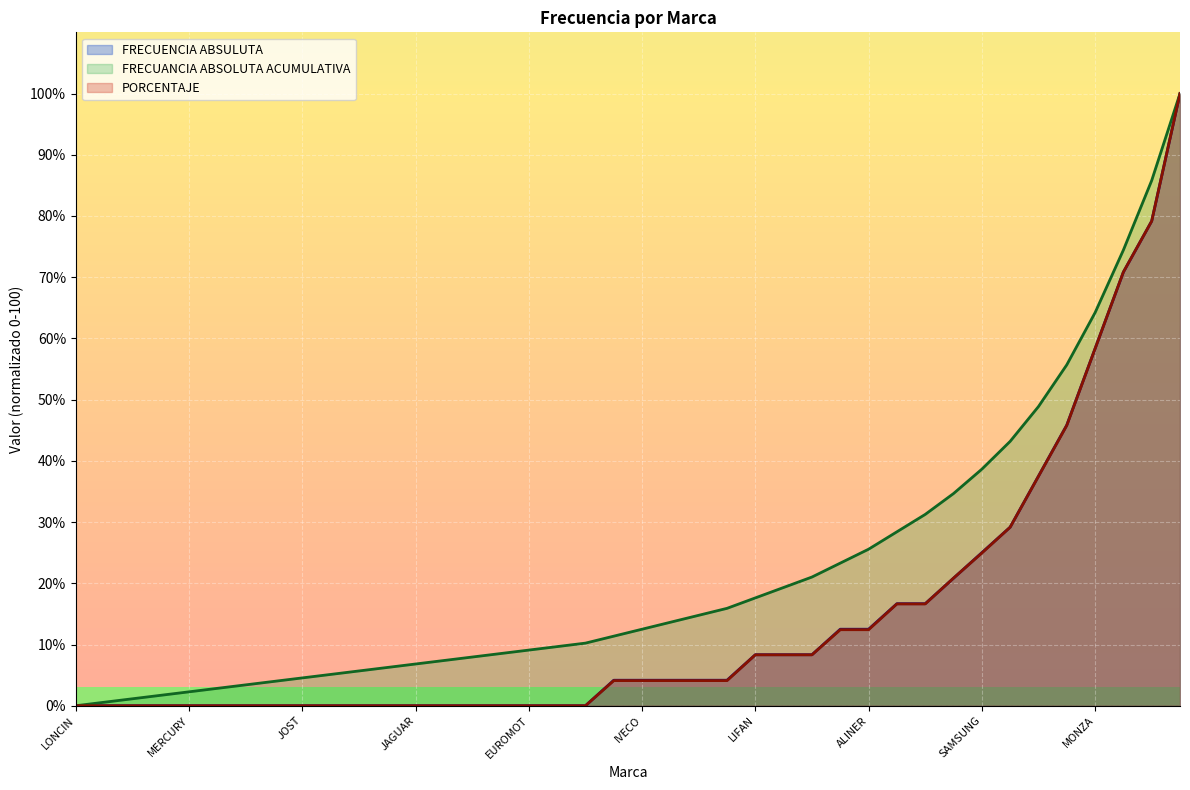

At which category is the sum across all series the highest?

VIPERTI